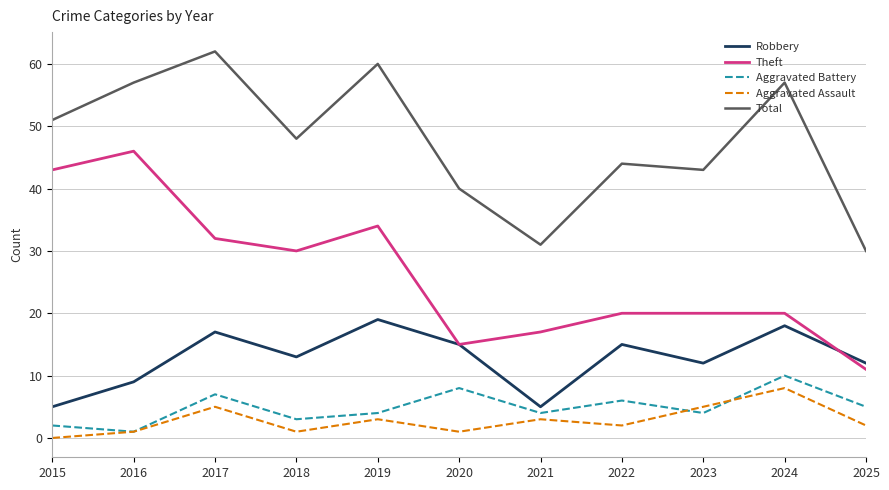

Rank the series by their maximum value, from lowest to highest.

Aggravated Assault, Aggravated Battery, Robbery, Theft, Total